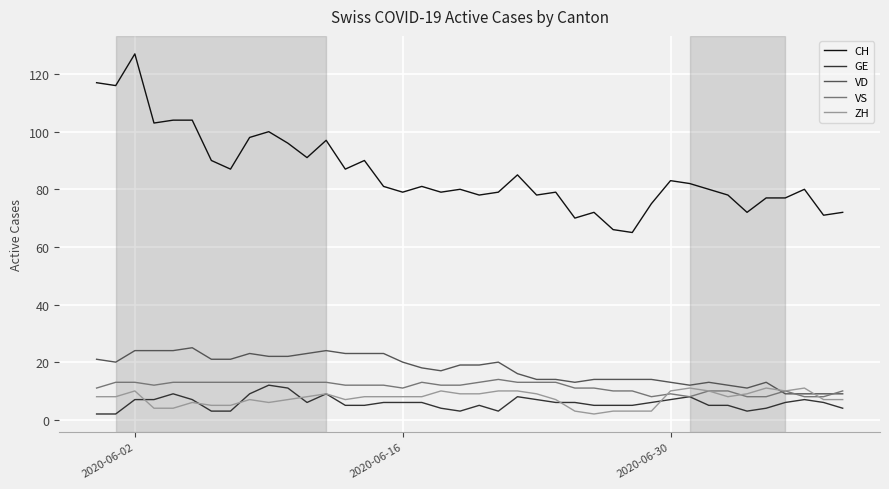

Which series has the widest spread of values?

CH